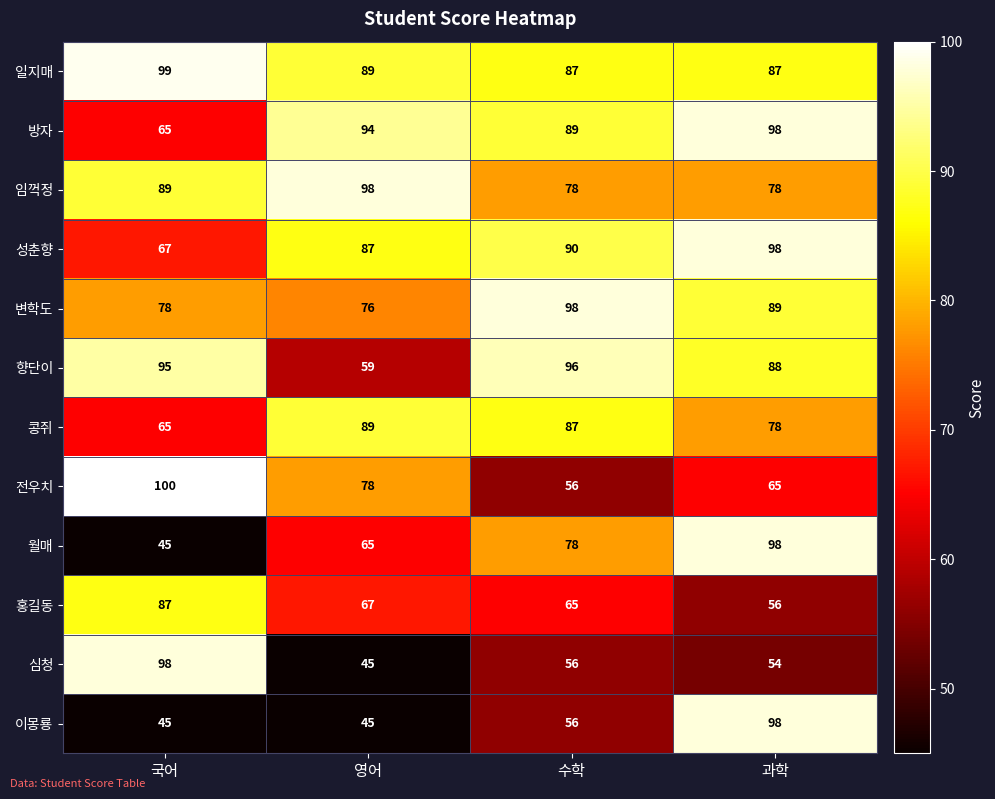

Count the 임꺽정 values in the range 78 to 98.

4